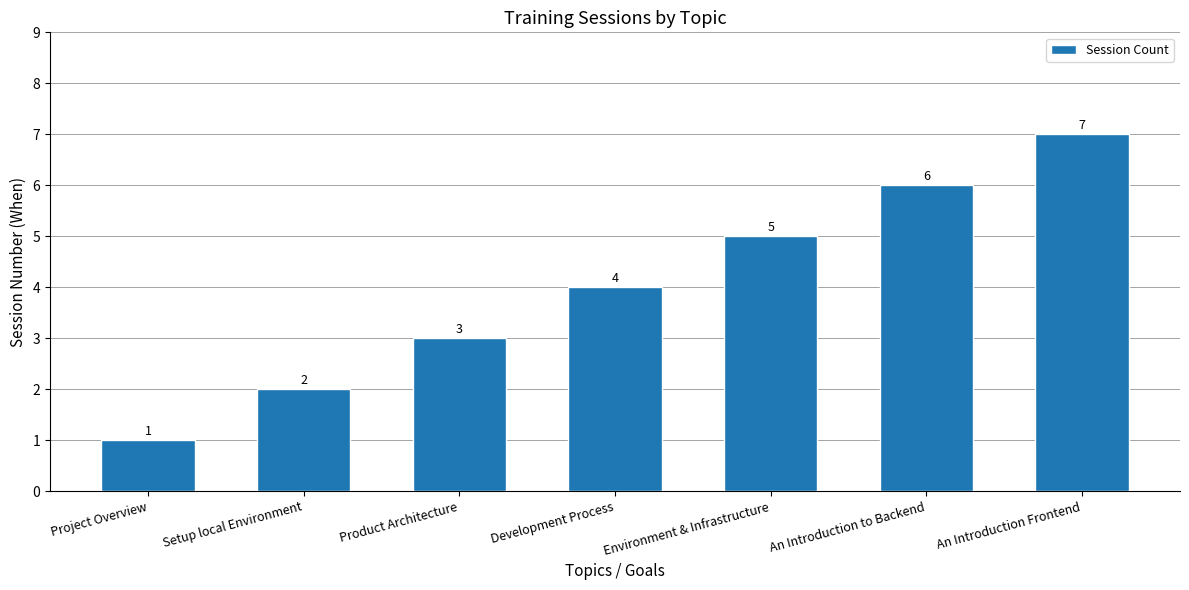

List the labels in order of value, smallest first.

Project Overview, Setup local Environment, Product Architecture, Development Process, Environment & Infrastructure, An Introduction to Backend, An Introduction Frontend